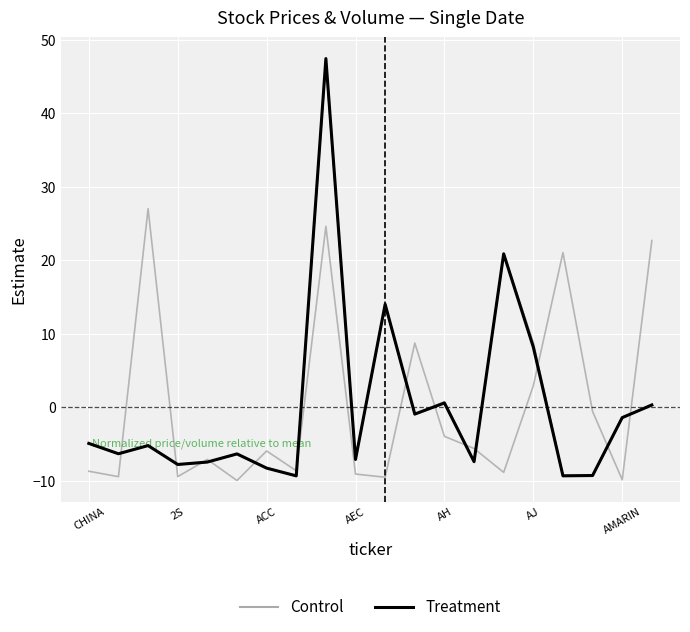

At which label does Treatment first exceed -5?

CHINA